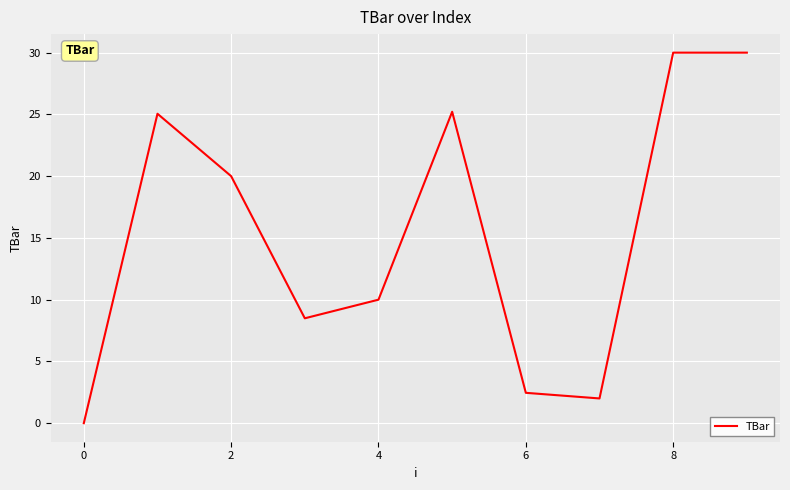

What is the difference between the maximum and minimum values?

30.0